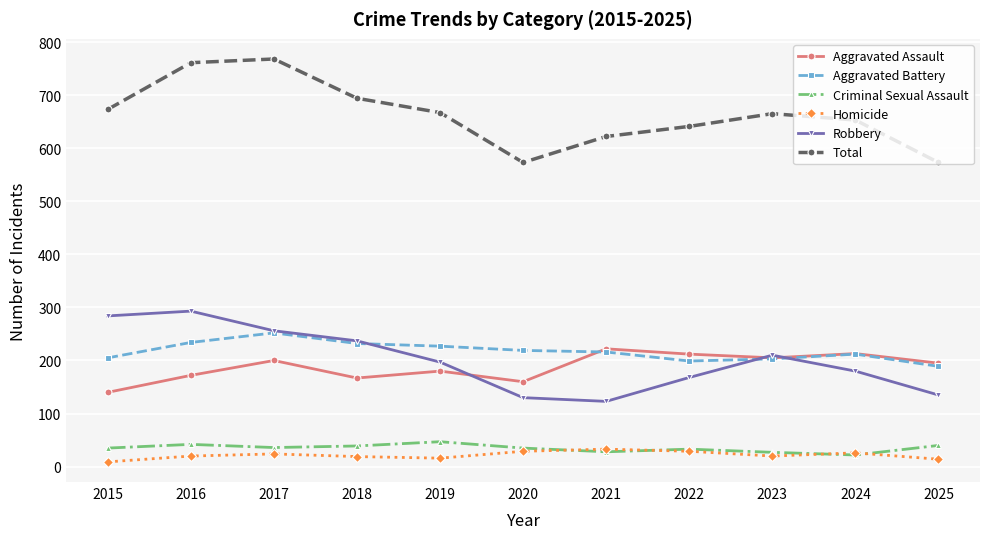

Is it true that Aggravated Battery equals 82 at 2016?

False